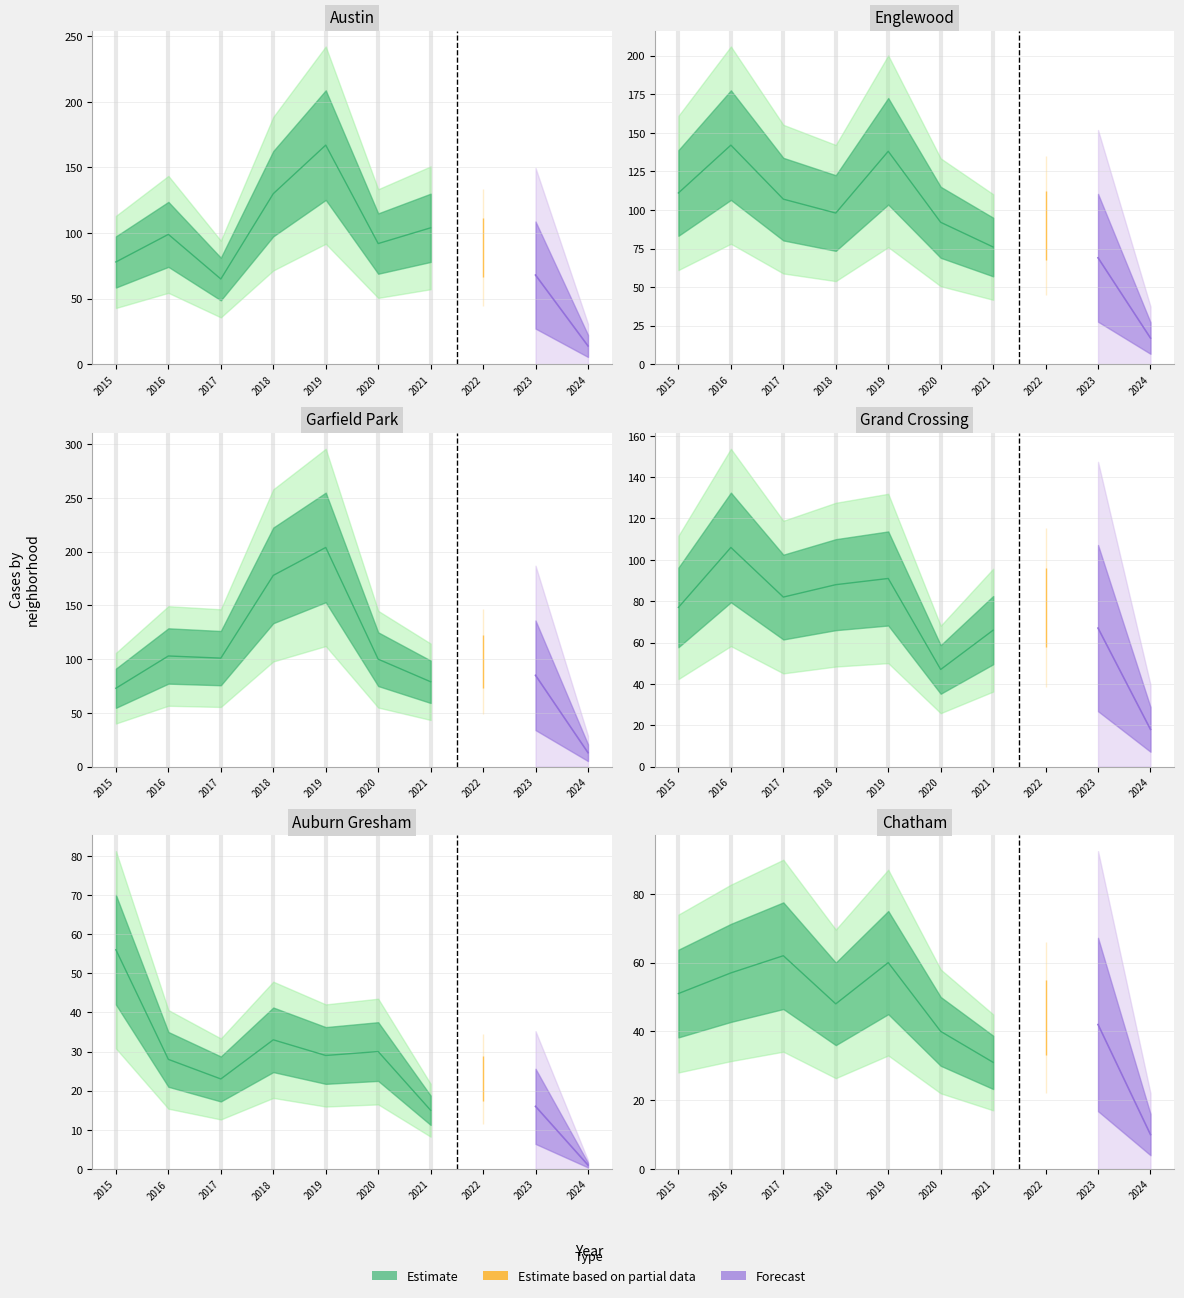

Does the chart have visible grid lines?

Yes